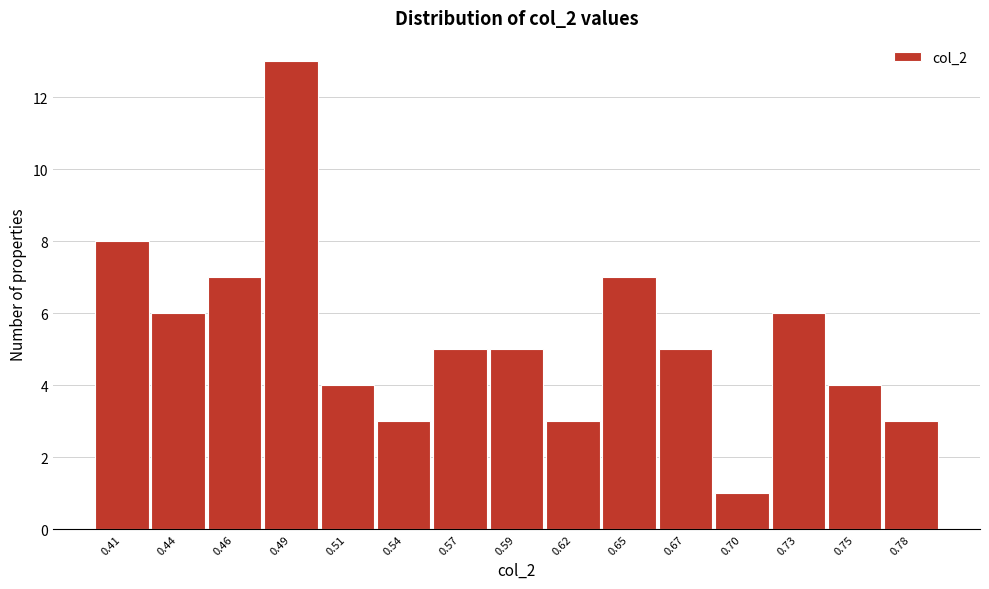

Reading left to right, extract all data points from this chart.

8	6	7	13	4	3	5	5	3	7	5	1	6	4	3